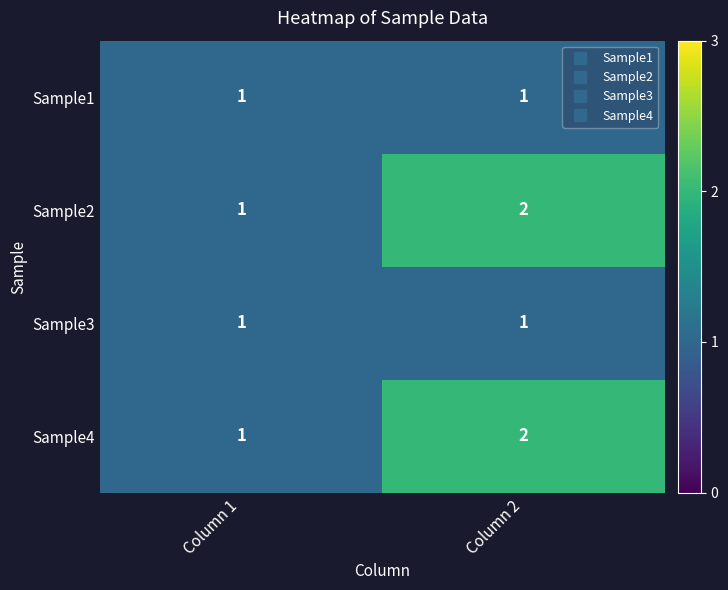

Reading right to left, what are all the values shown in this chart?

Sample1: 1	1
Sample2: 2	1
Sample3: 1	1
Sample4: 2	1